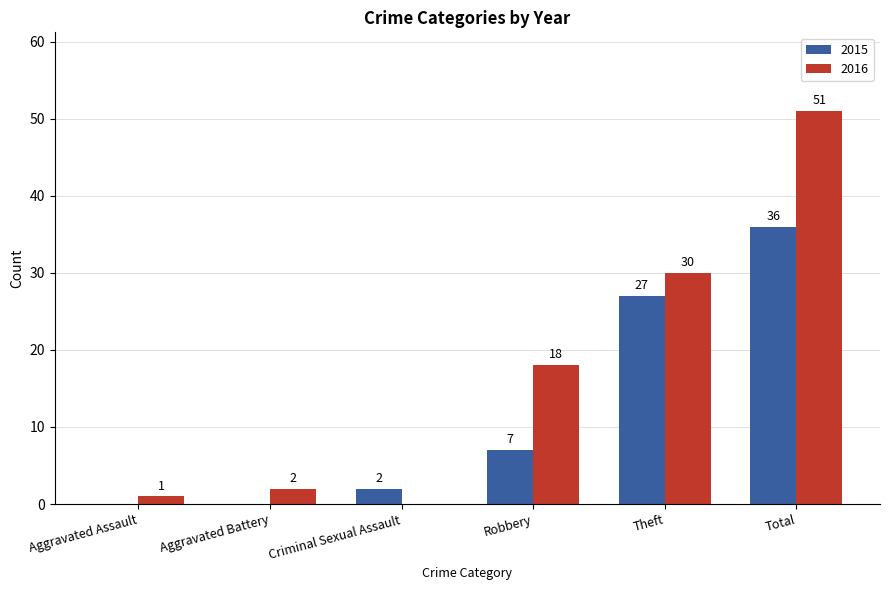

At which category is the sum across all series the highest?

Total